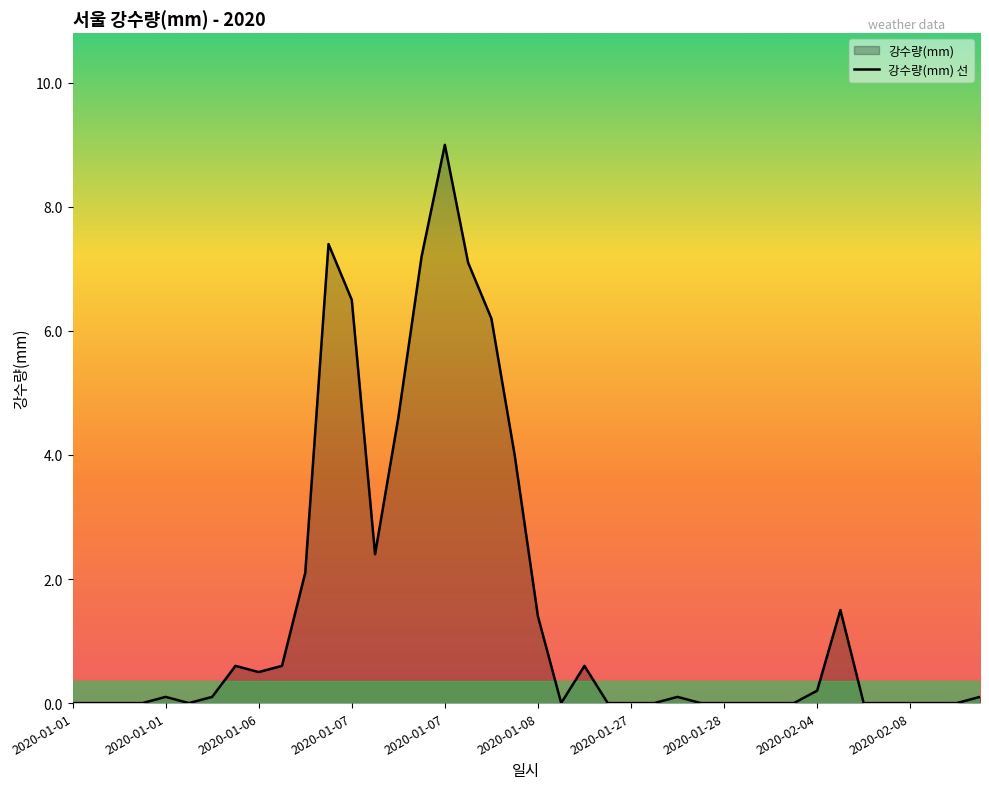

The value at 21 is 0.0. True or false?

True